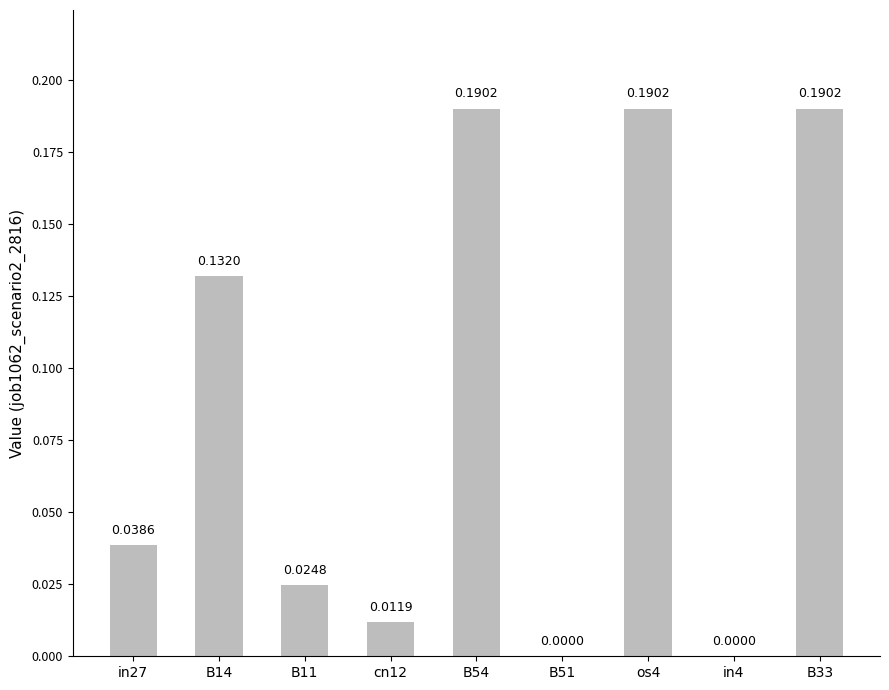

What is the sum of all values?

0.8